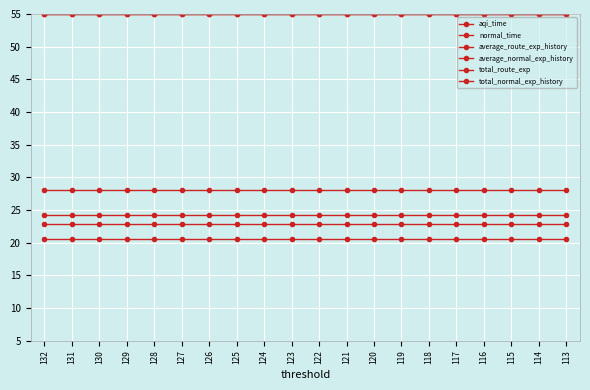

Which category has the highest value in the total_route_exp series?

132